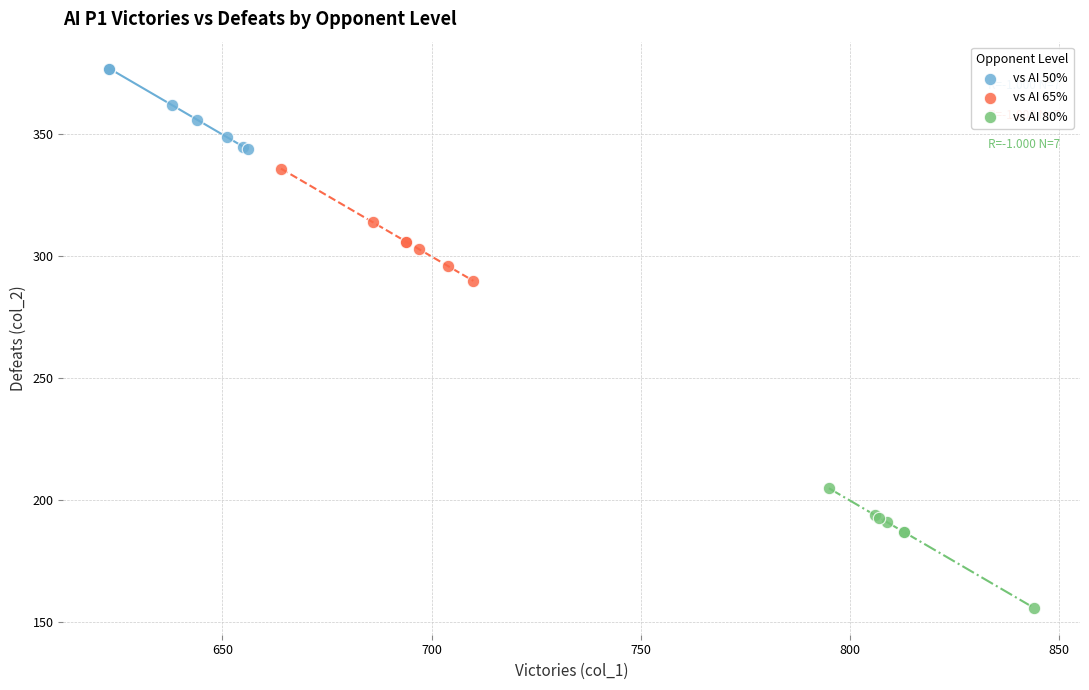

Which series contains the lowest Y value?

vs AI 80%